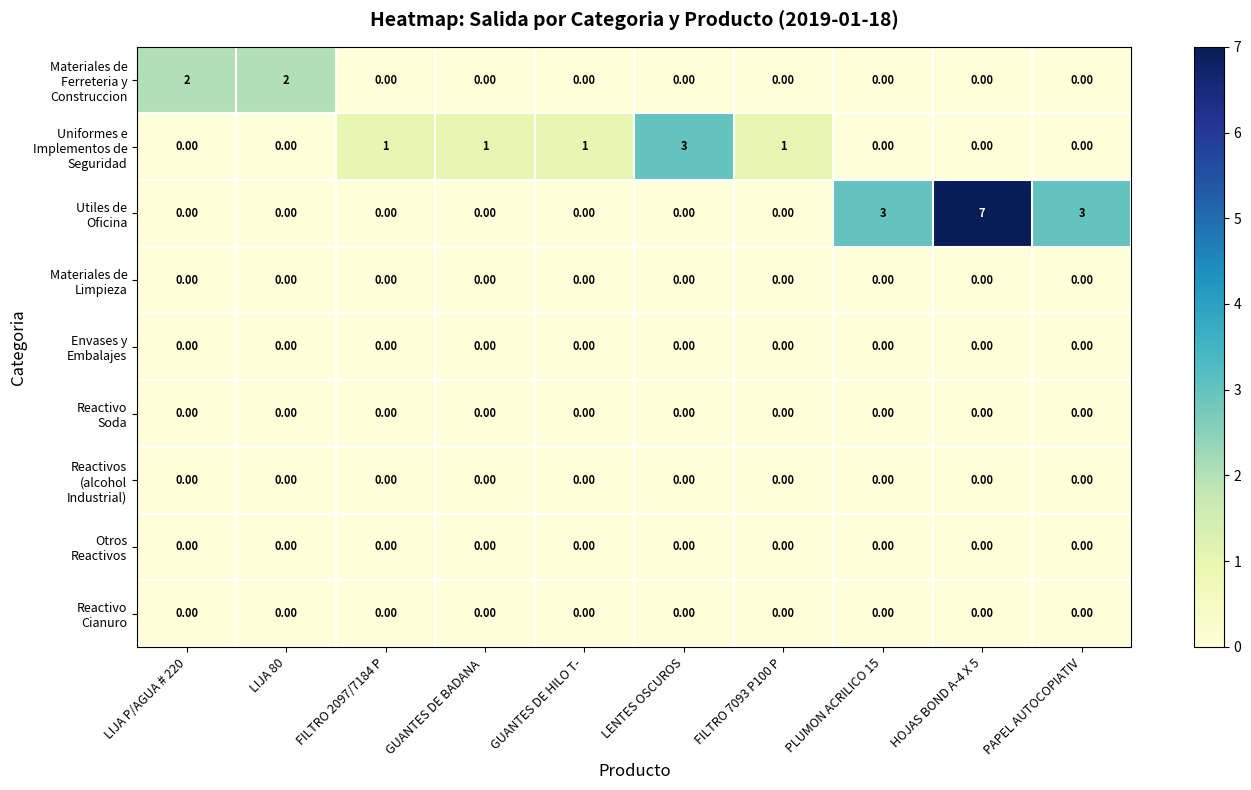

How many data points does each series have?

10